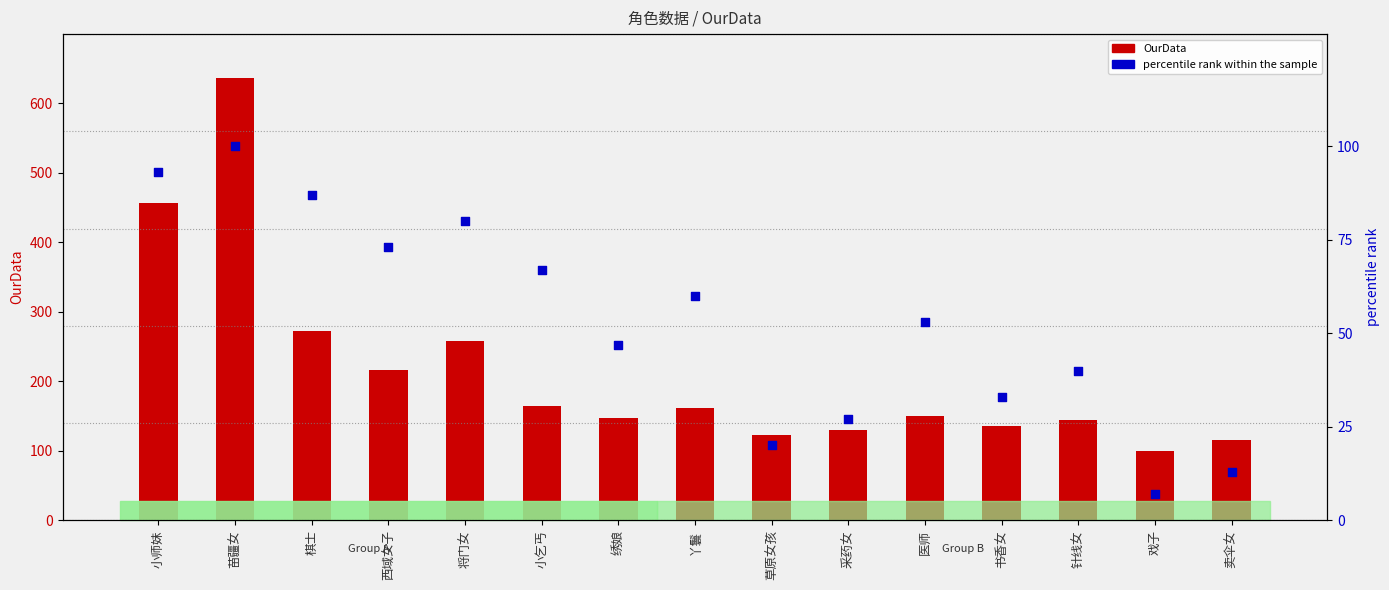

At how many categories does at least one series exceed 470?

1